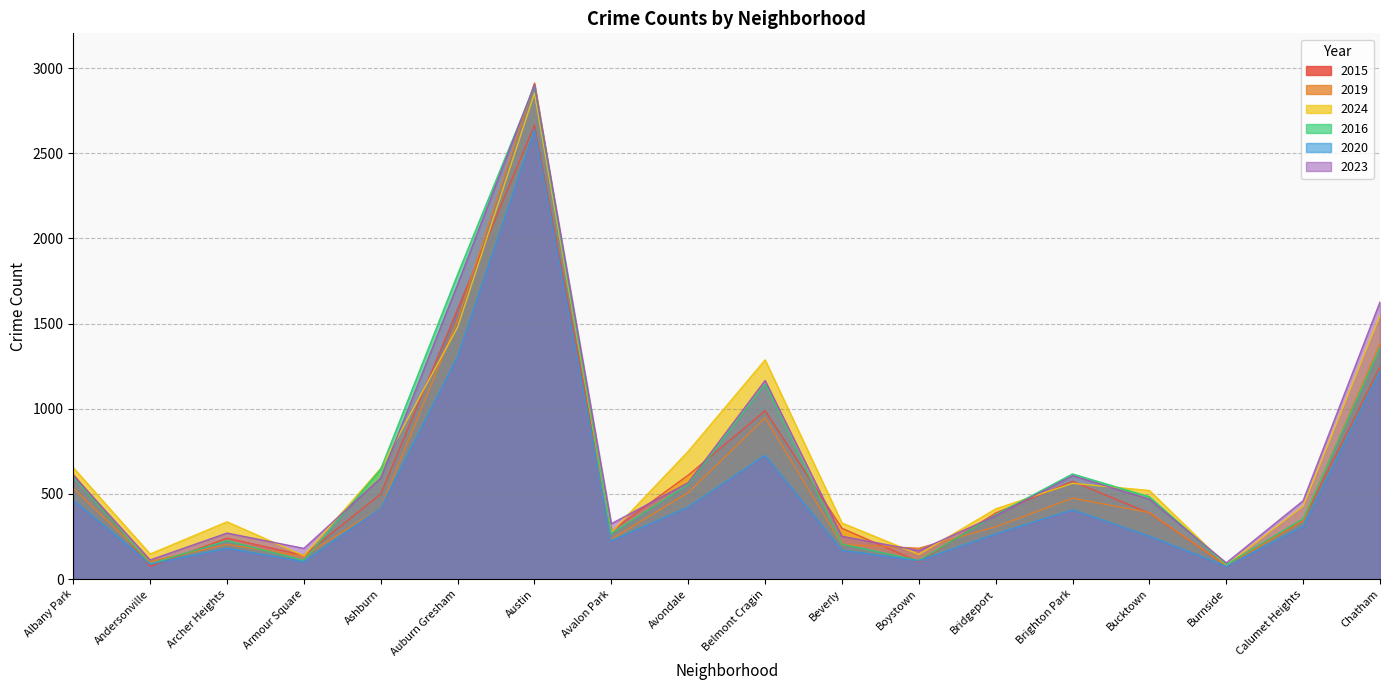

Reading left to right, what are all the values shown in this chart?

2015: 614	74	240	139	499	1585	2664	282	610	988	298	101	388	574	387	79	344	1245
2019: 533	103	203	134	419	1522	2913	234	508	947	203	181	307	475	390	78	342	1384
2024: 654	147	336	137	650	1479	2853	275	750	1287	329	145	412	562	520	81	429	1548
2016: 600	89	225	109	646	1789	2895	268	556	1144	205	109	378	617	483	85	354	1359
2020: 464	88	181	102	419	1307	2639	225	423	727	169	108	265	407	252	75	310	1222
2023: 609	112	270	180	593	1730	2904	325	566	1166	251	167	372	607	469	95	460	1627